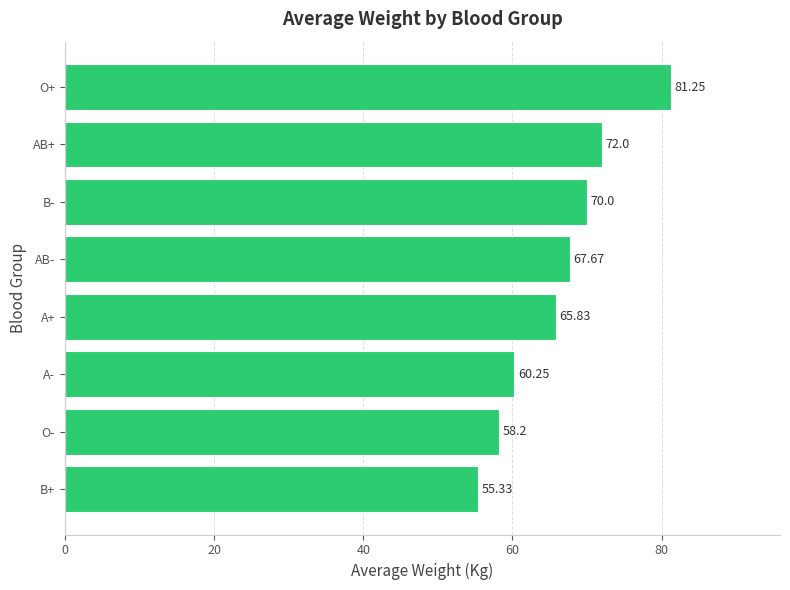

What is the difference between the second highest and second lowest values?

13.8